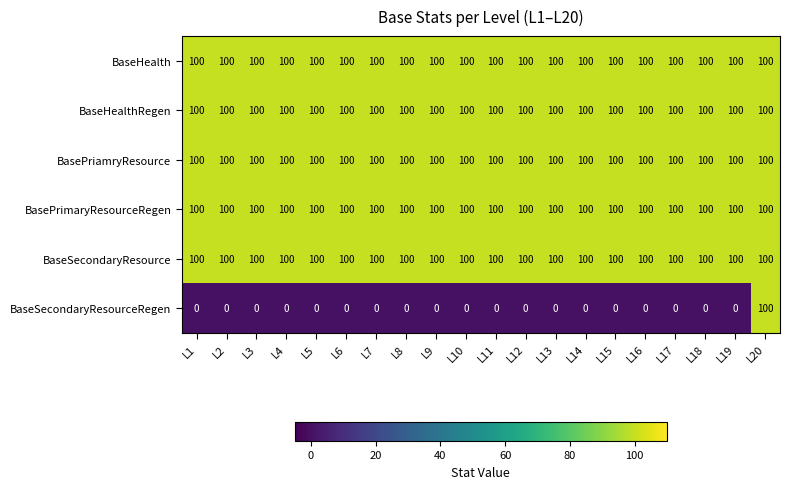

What is the difference between the highest and lowest values at L18?

100